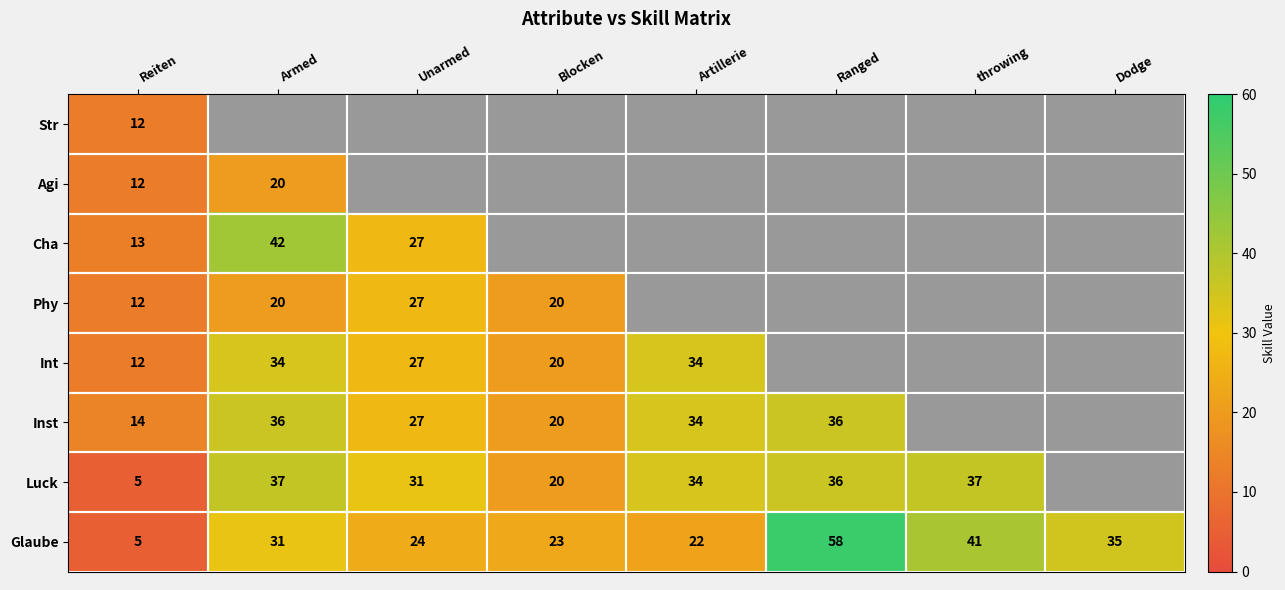

At which label is Glaube closest to 31?

Armed